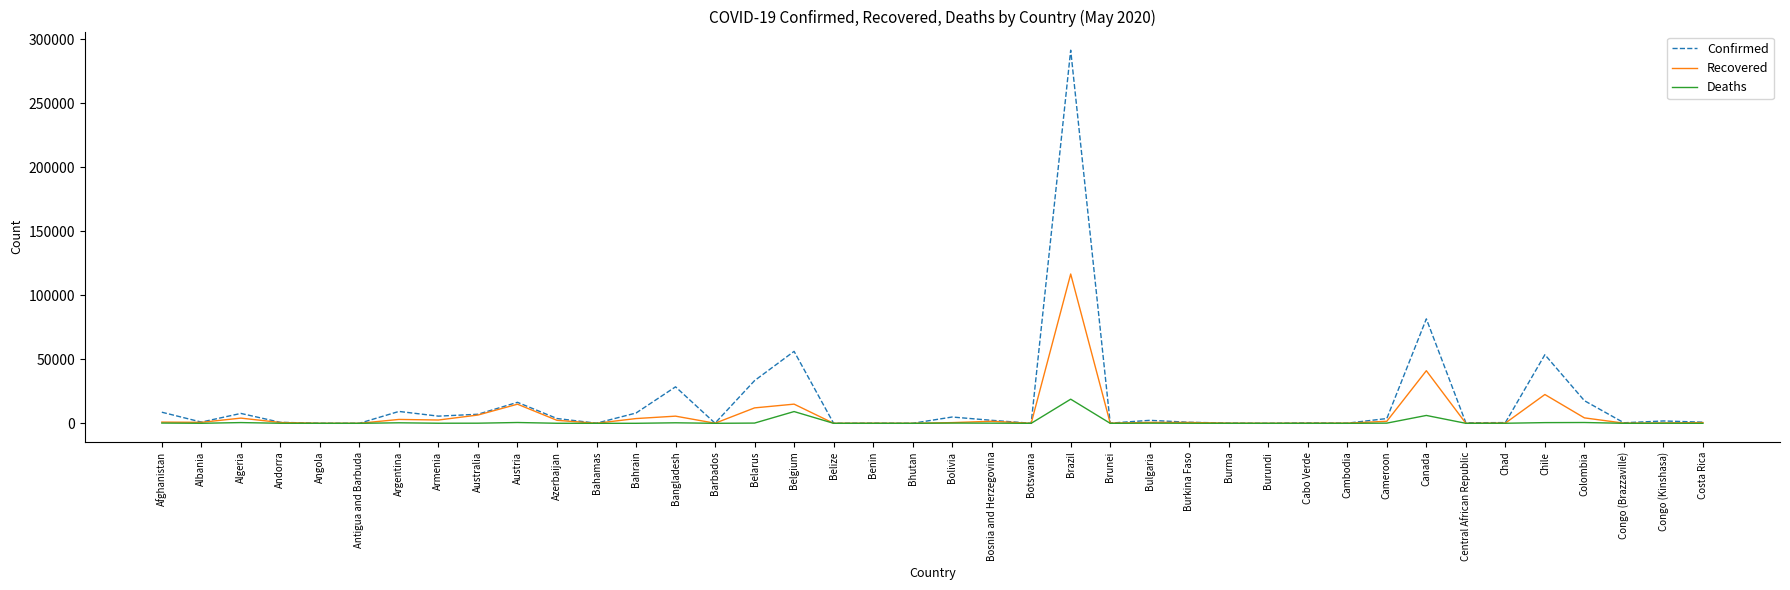

What is the difference between the second highest and second lowest values in the Deaths series?

9186